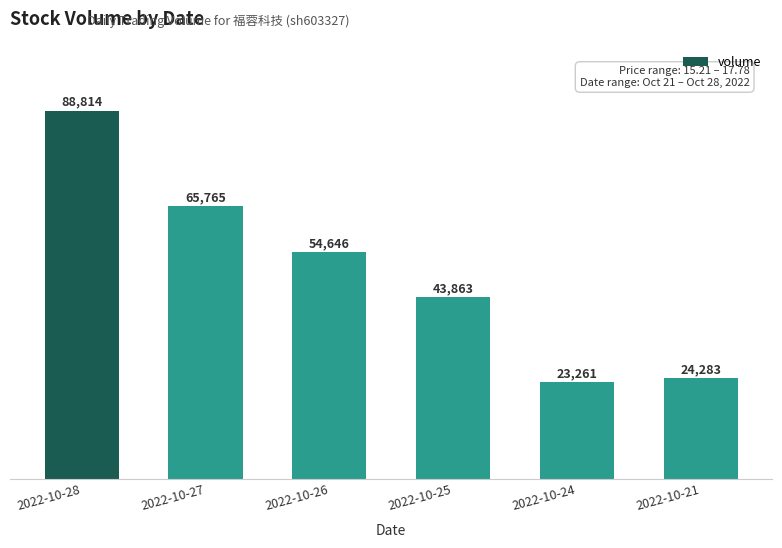

Where does the data first go above 54646?

2022-10-28